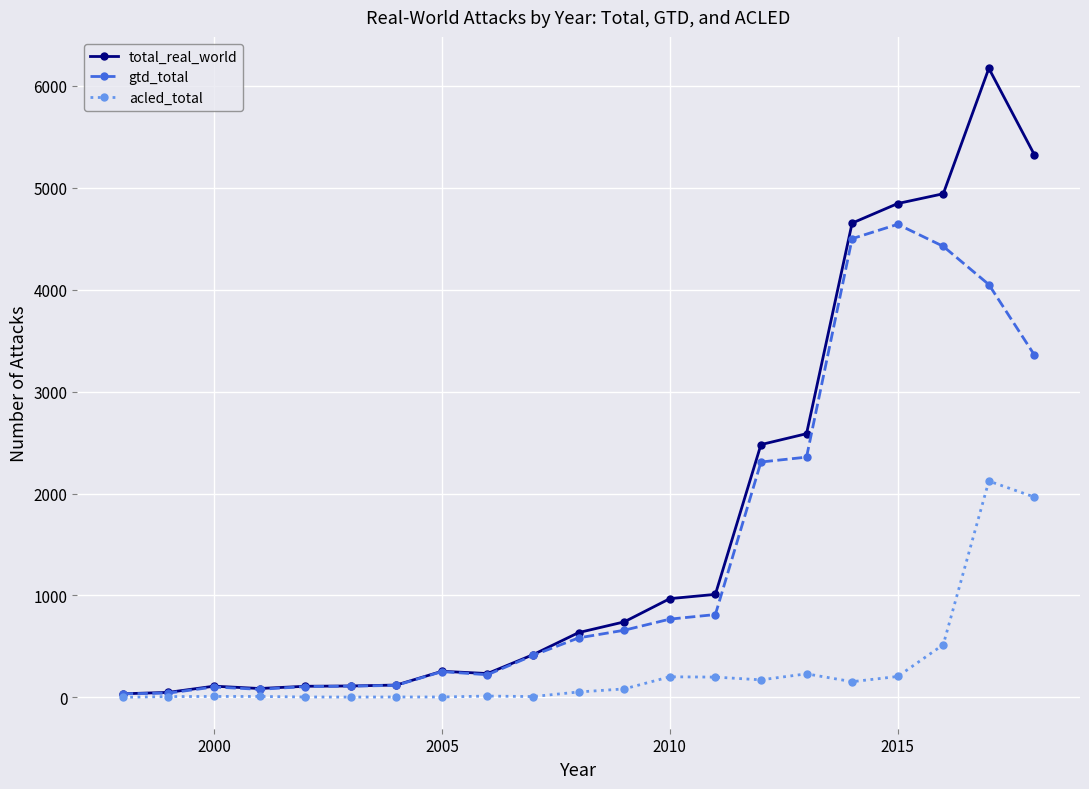

What is the maximum value shown in the chart?

6173